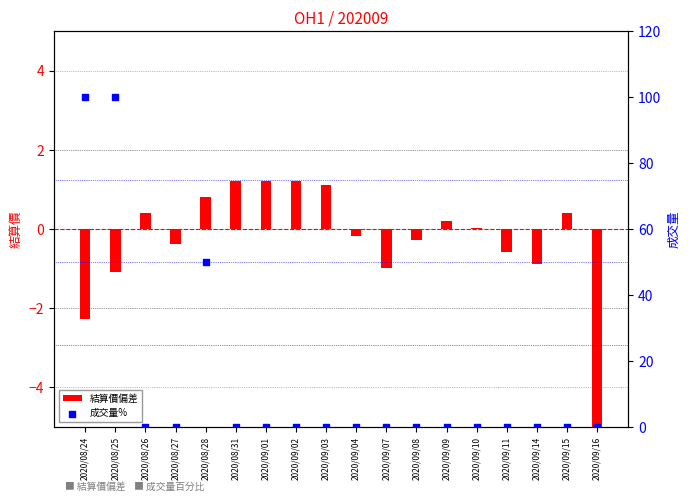

What is the total value across all series at 2020/08/25?

98.9